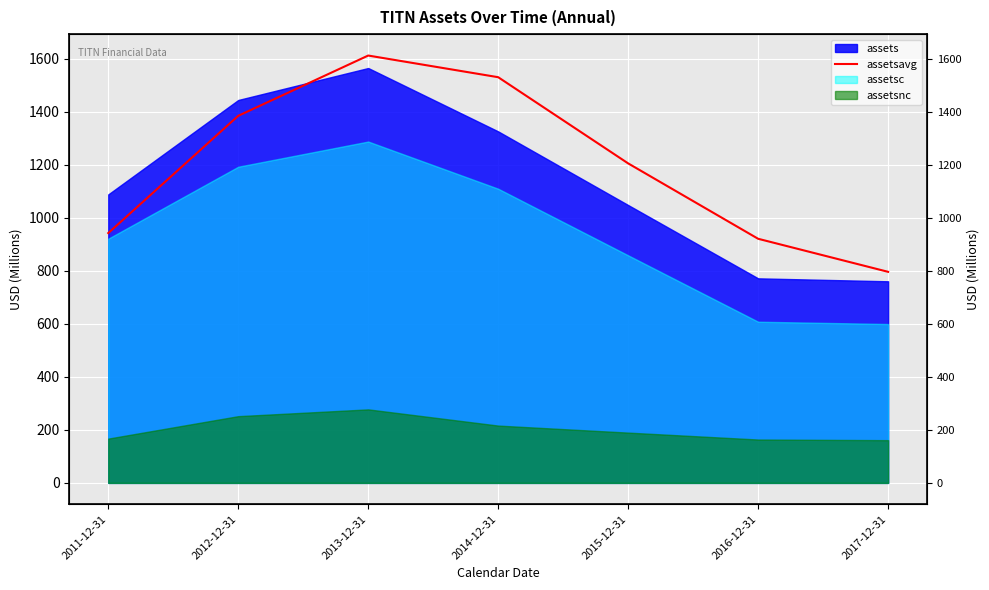

What is the difference between the maximum and minimum values?

815.7